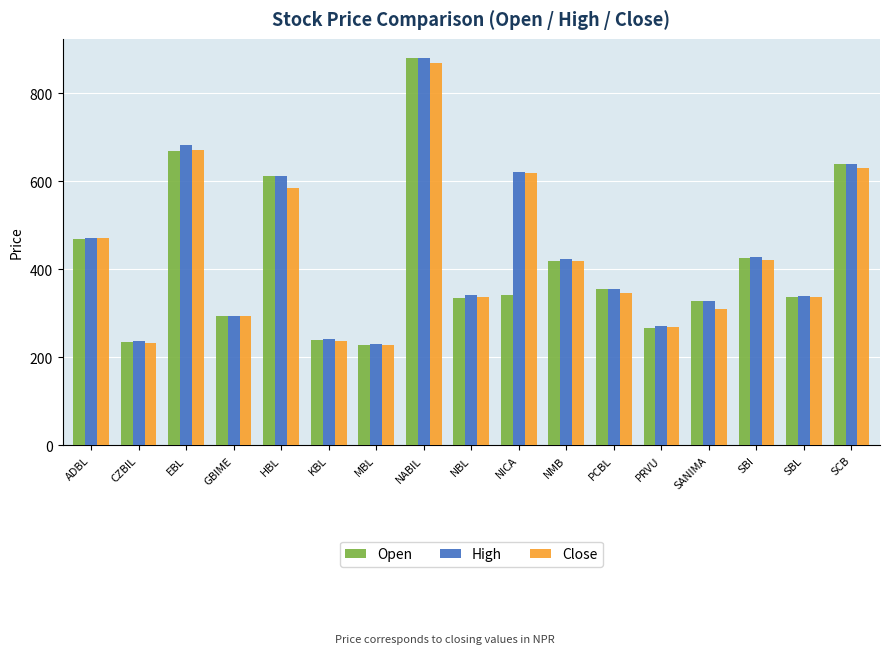

What is the spread (max minus min) of values at MBL?

2